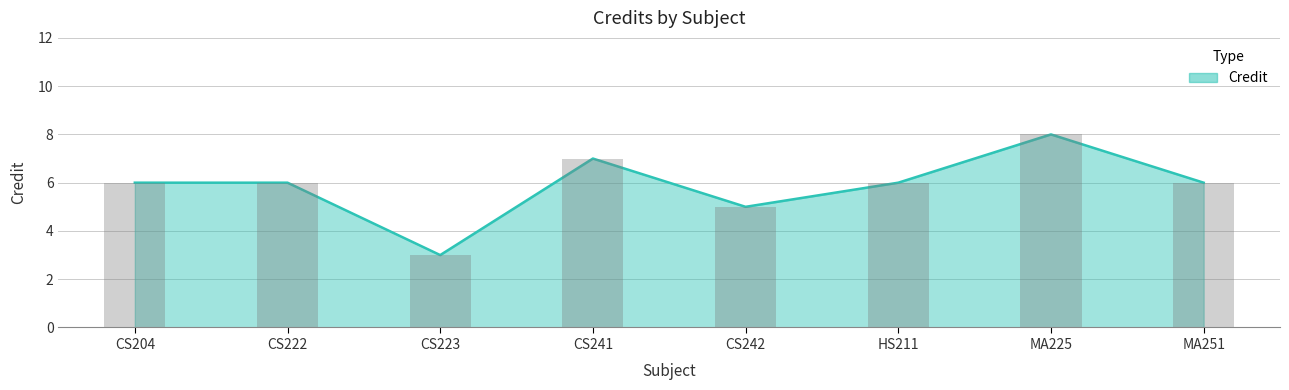

What is the change in value from CS242 to HS211?

+1